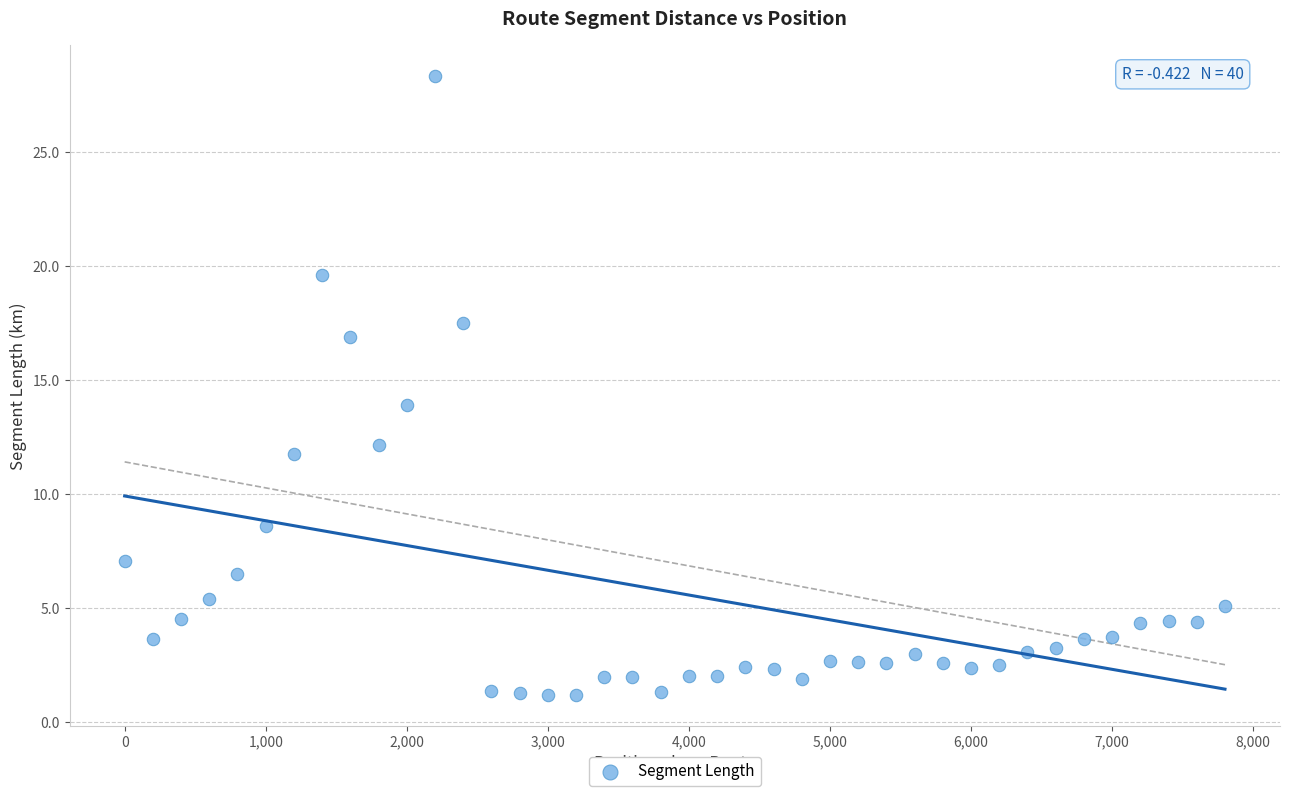

What is the range of X values (max minus min)?

7800.0